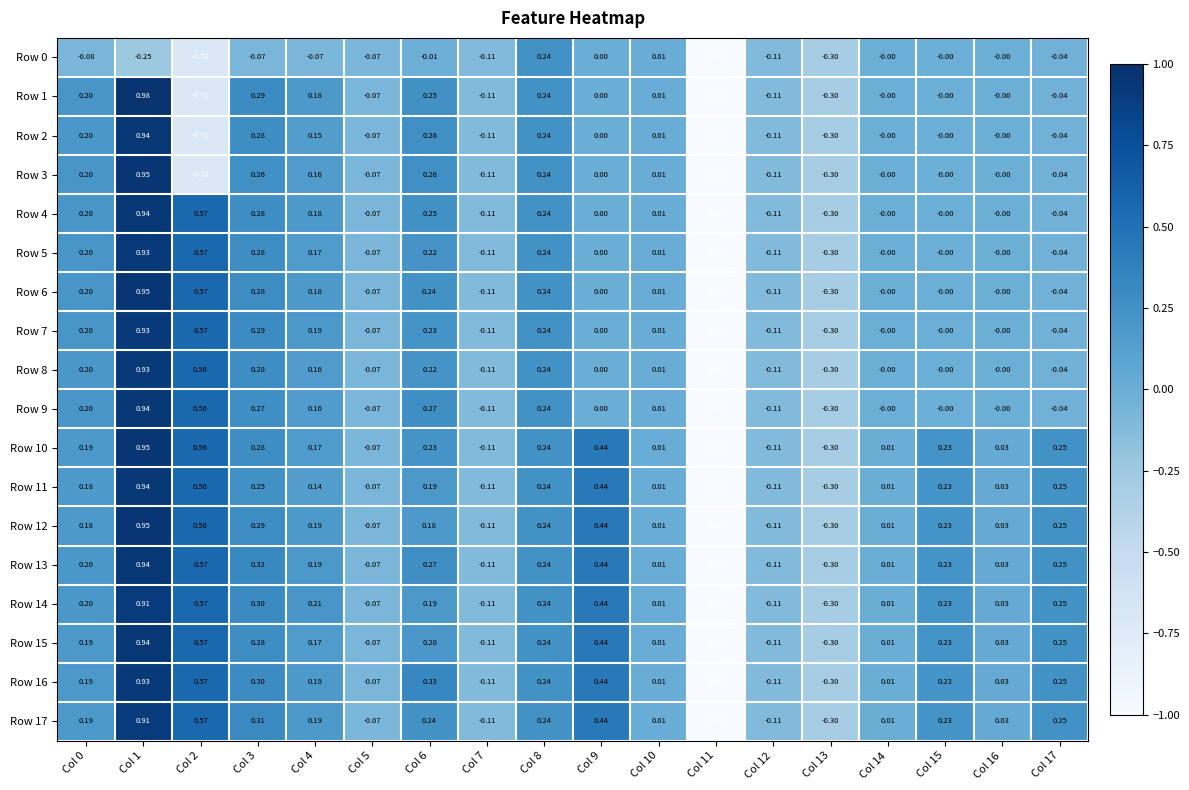

Is the value of Row 10 at Col 5 greater than the value of Row 9 at Col 16?

No